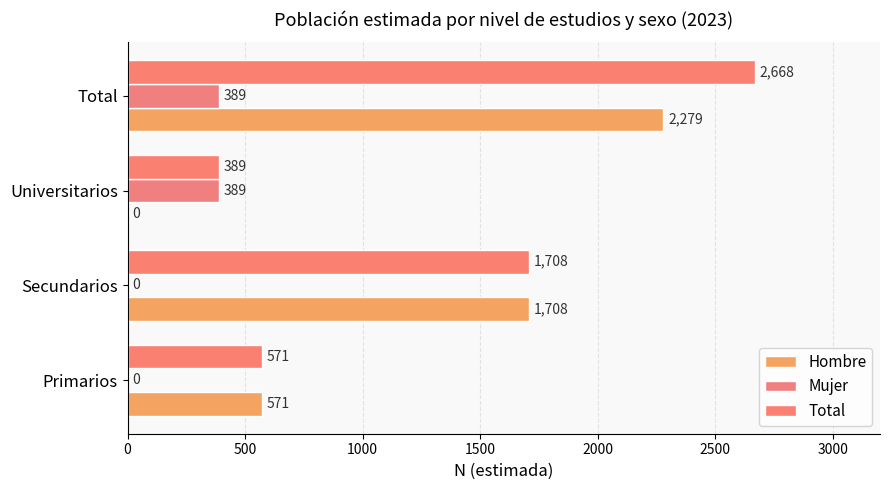

How many values in Mujer are above zero?

2